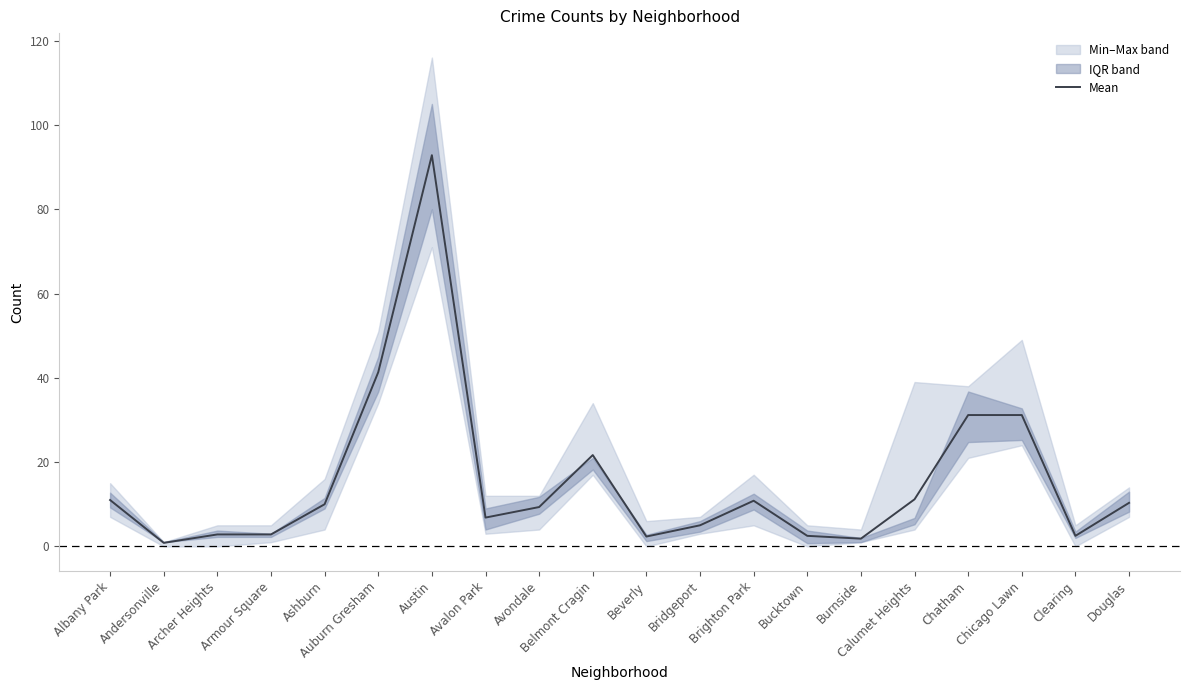

Which category has the lowest value across all series?

Andersonville